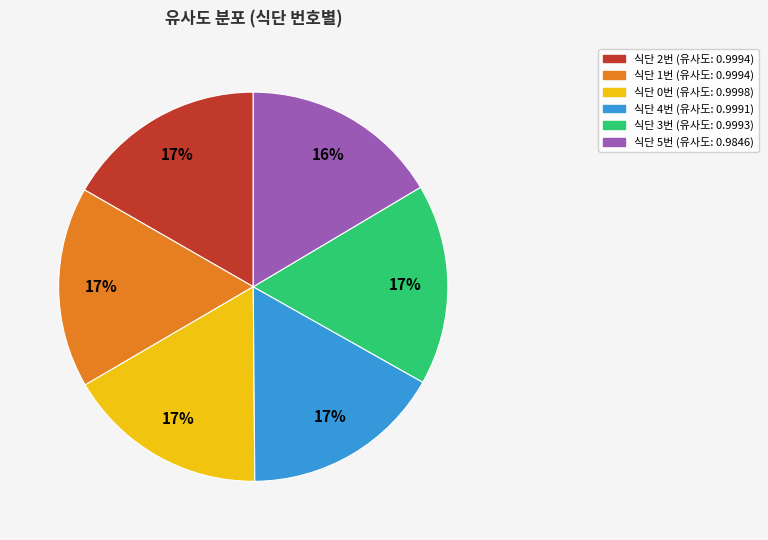

Is there any slice that represents more than half of the pie?

No